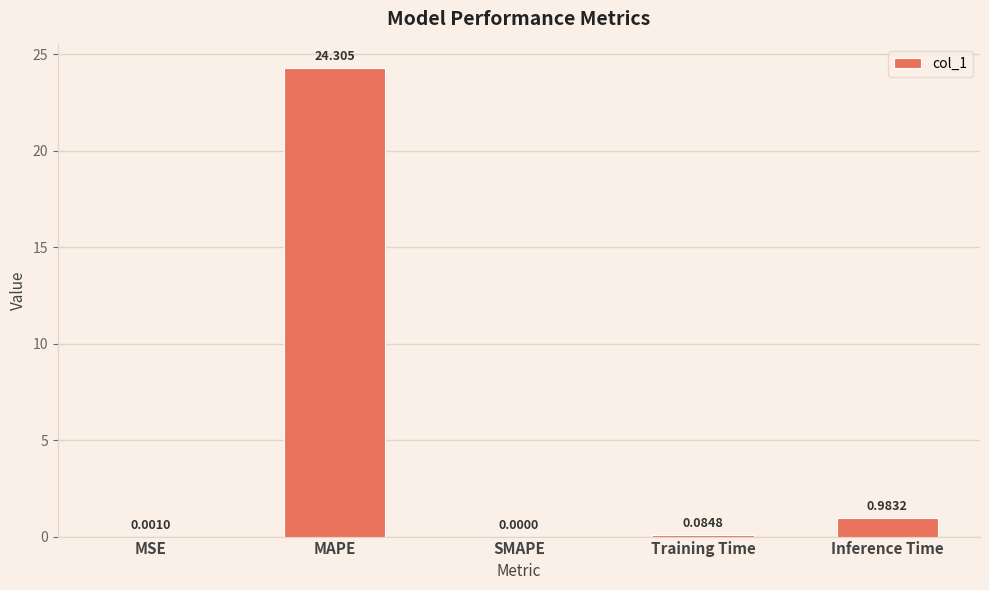

At which category does the chart reach its peak across all series?

MAPE